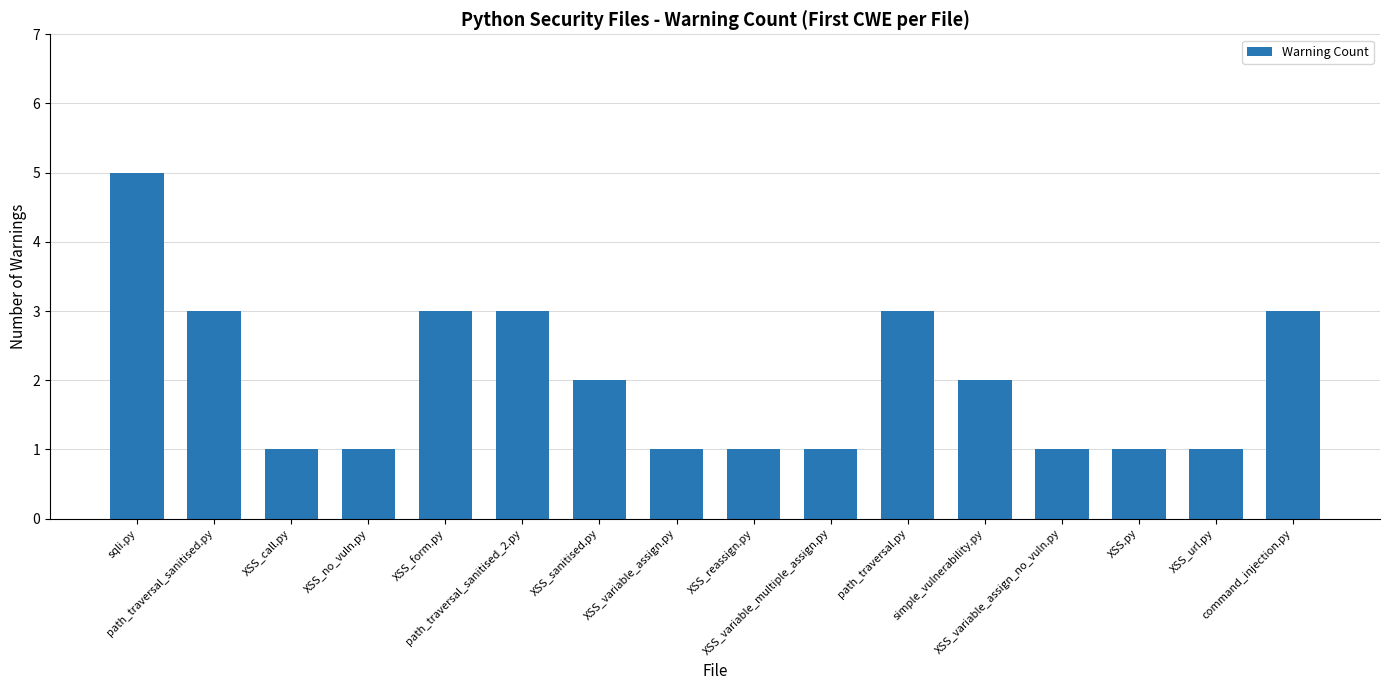

What is the maximum value shown in the chart?

5